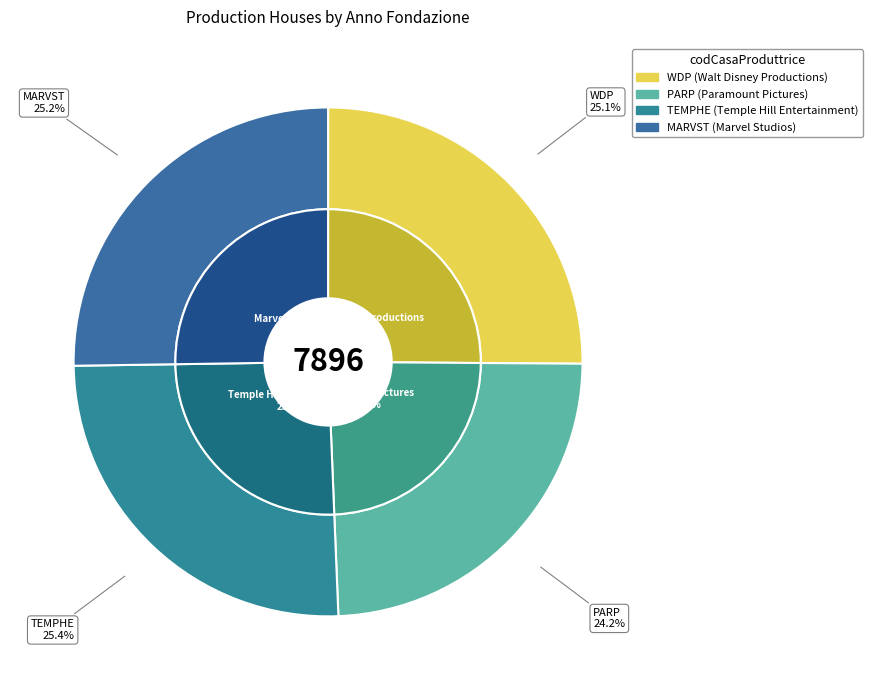

What portion of the pie excludes WDP?

74.9%